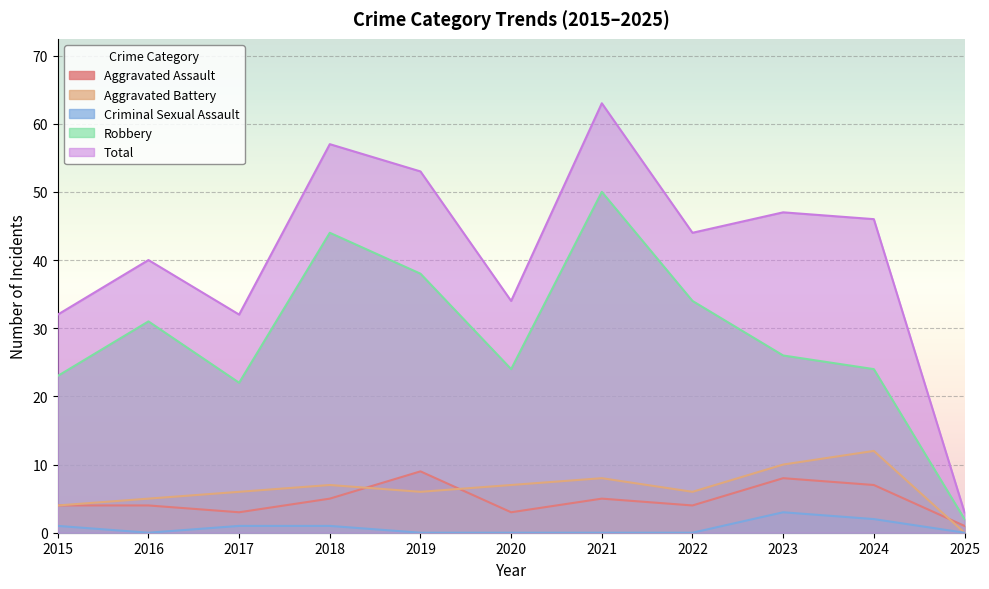

Which category has the lowest value in the Robbery series?

2025